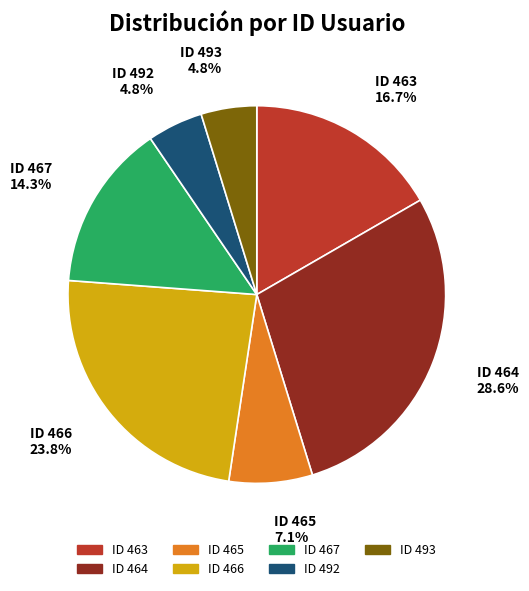

Does ID 465 represent more than half of the total?

No